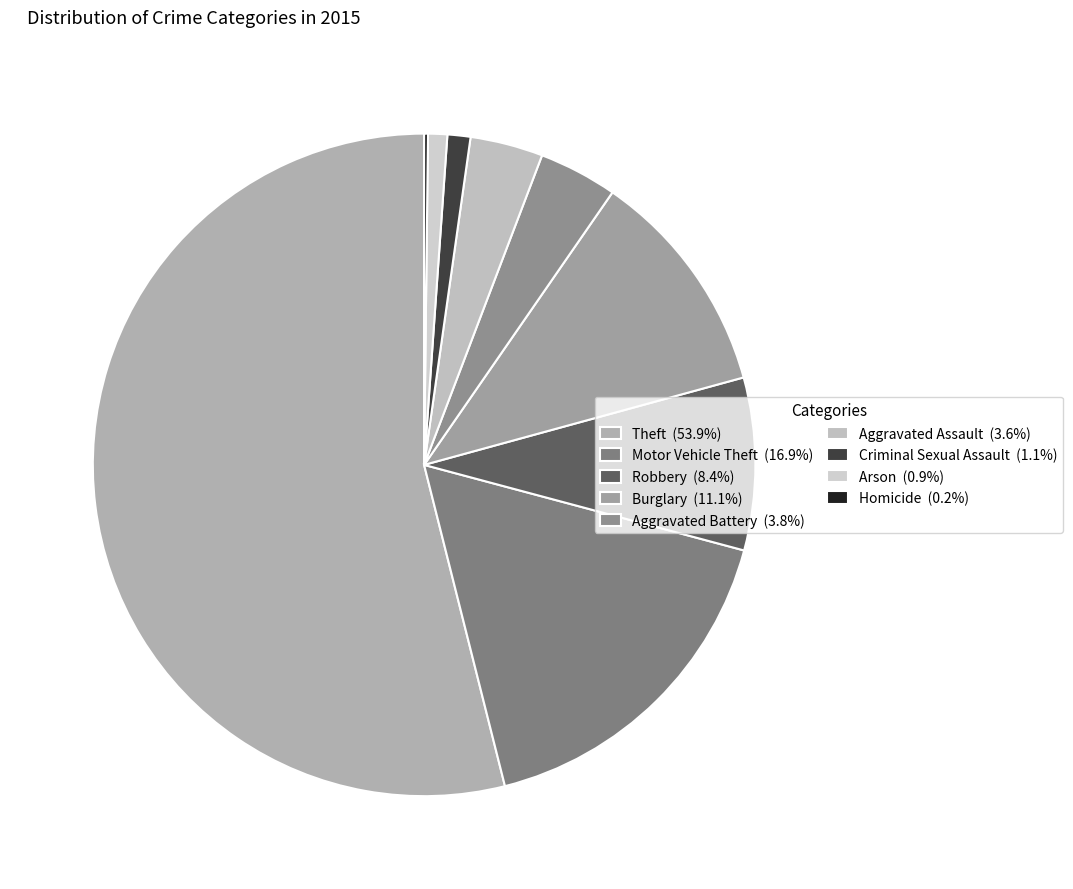

Which slice is the largest?

Theft